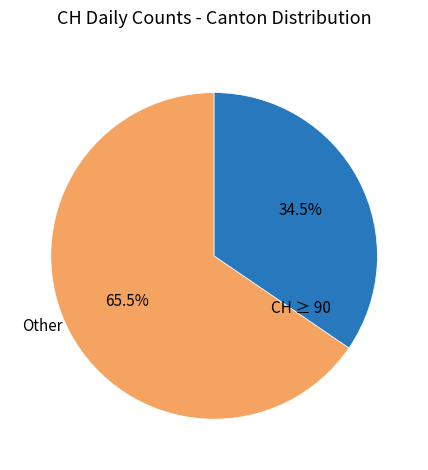

Is there any slice that represents more than half of the pie?

Yes